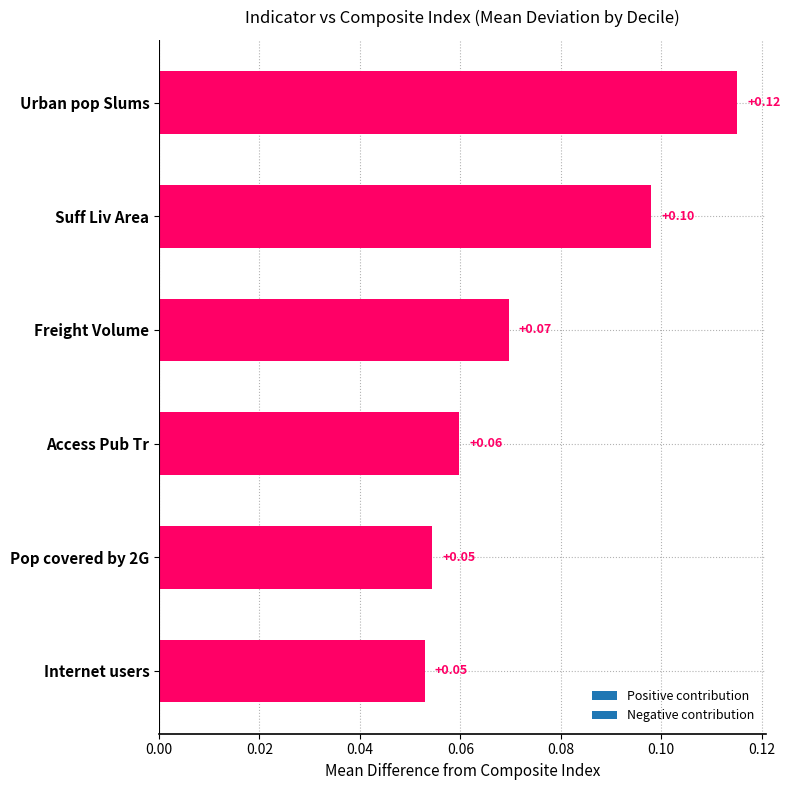

At which category does the chart reach its peak across all series?

Urban pop Slums